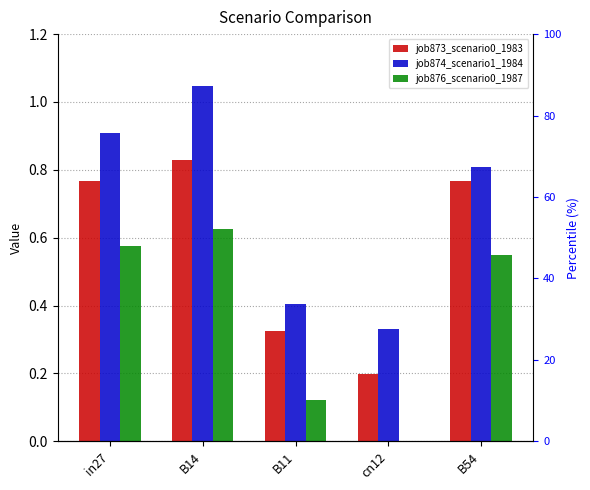

Rank the series at in27 from lowest to highest value.

job876_scenario0_1987, job873_scenario0_1983, job874_scenario1_1984